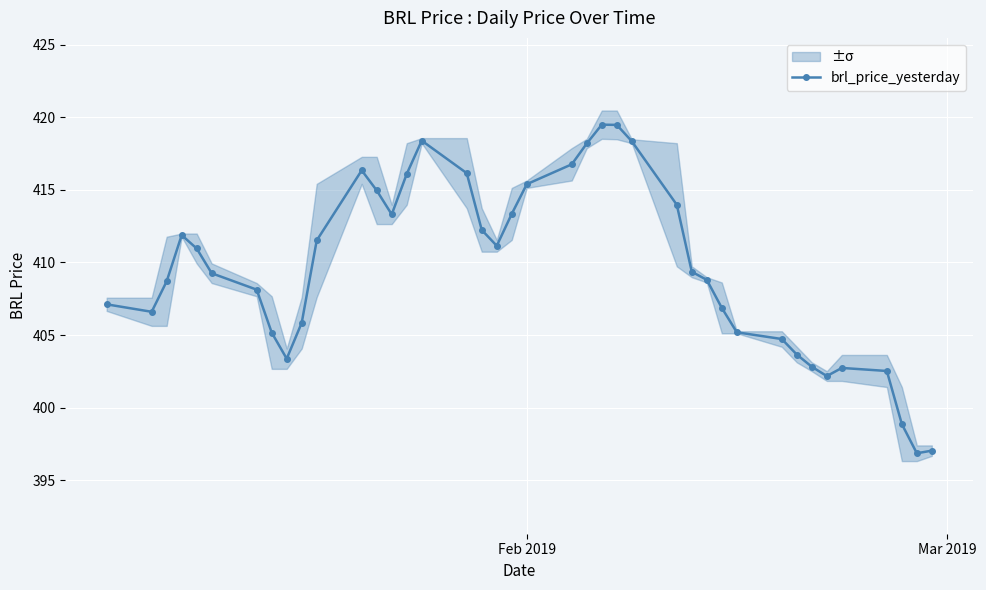

What is the average value?

409.6